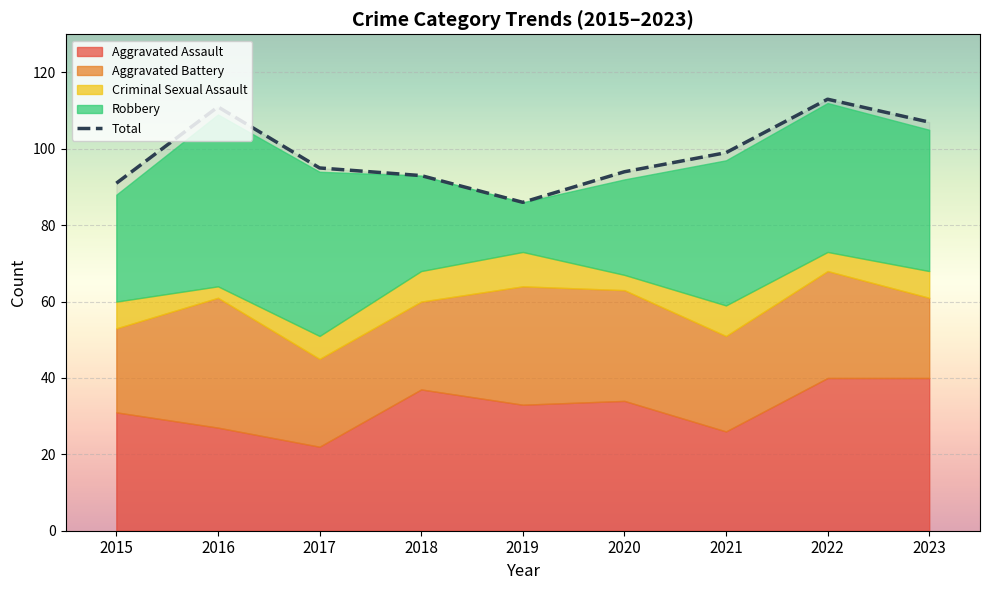

Reading left to right, extract all data points from this chart.

Aggravated Assault: 2015=31	2016=27	2017=22	2018=37	2019=33	2020=34	2021=26	2022=40	2023=40
Aggravated Battery: 2015=22	2016=34	2017=23	2018=23	2019=31	2020=29	2021=25	2022=28	2023=21
Criminal Sexual Assault: 2015=7	2016=3	2017=6	2018=8	2019=9	2020=4	2021=8	2022=5	2023=7
Robbery: 2015=28	2016=45	2017=43	2018=25	2019=13	2020=25	2021=38	2022=39	2023=37
Total: 2015=91	2016=111	2017=95	2018=93	2019=86	2020=94	2021=99	2022=113	2023=107